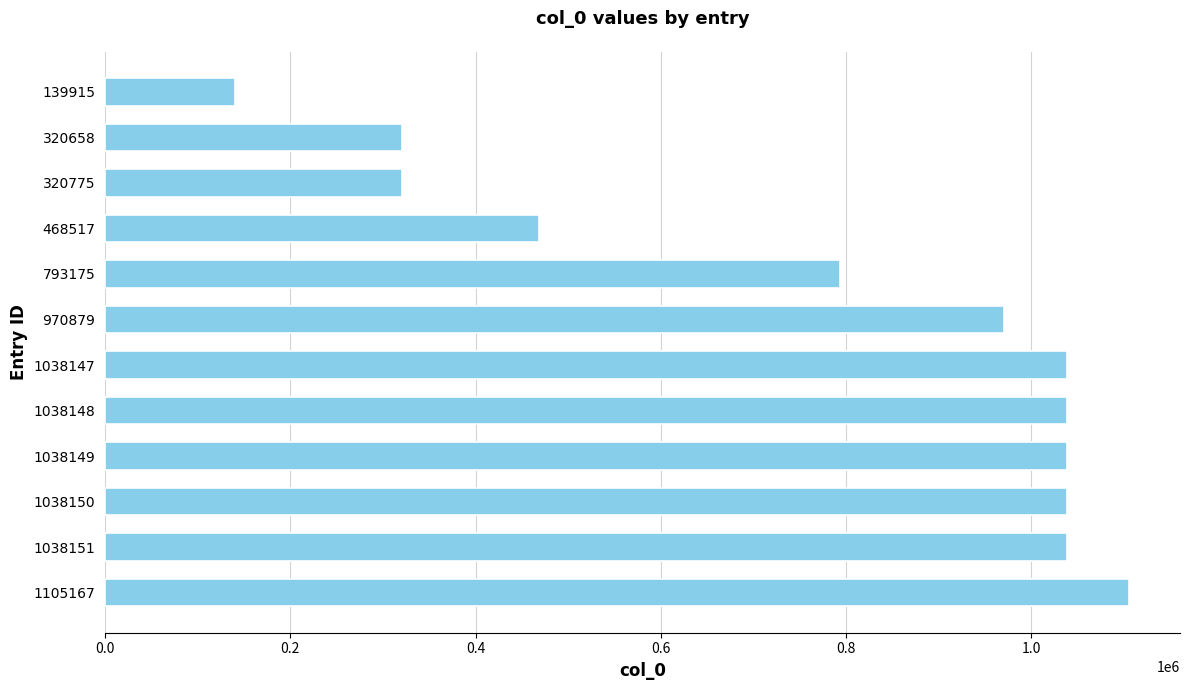

What is the difference between the maximum and minimum values?

965252